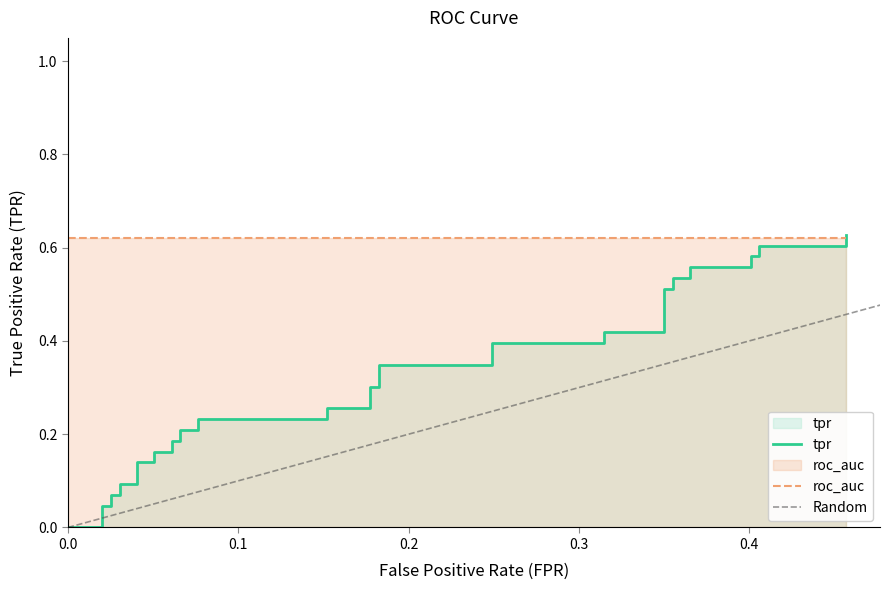

How many data points are above 0?

37